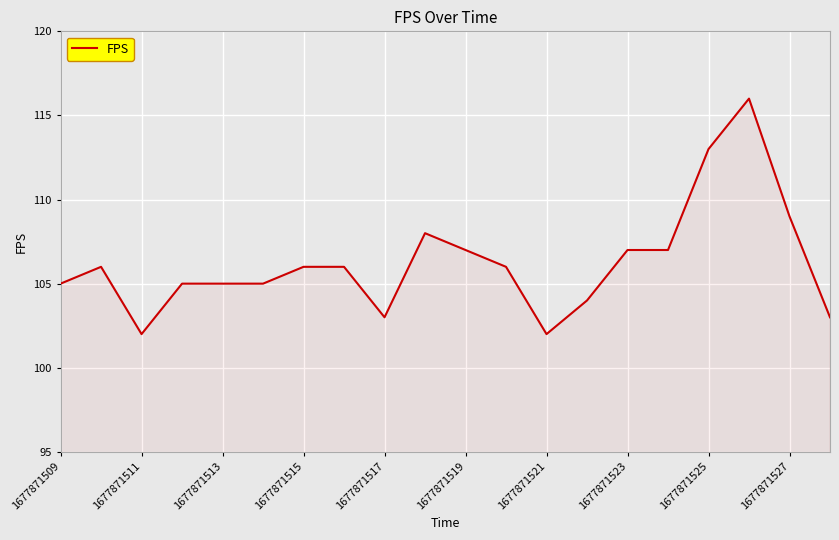

What is the minimum value shown in the chart?

102